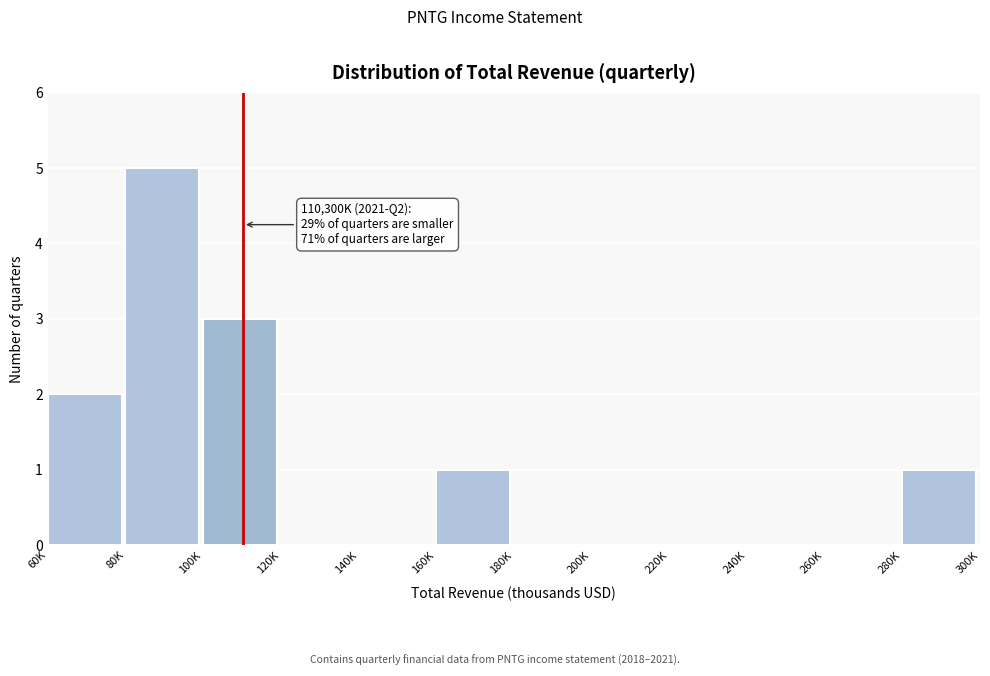

Reading left to right, list all the values displayed in this chart.

60K=2	80K=5	100K=3	120K=0	140K=0	160K=1	180K=0	200K=0	220K=0	240K=0	260K=0	280K=1